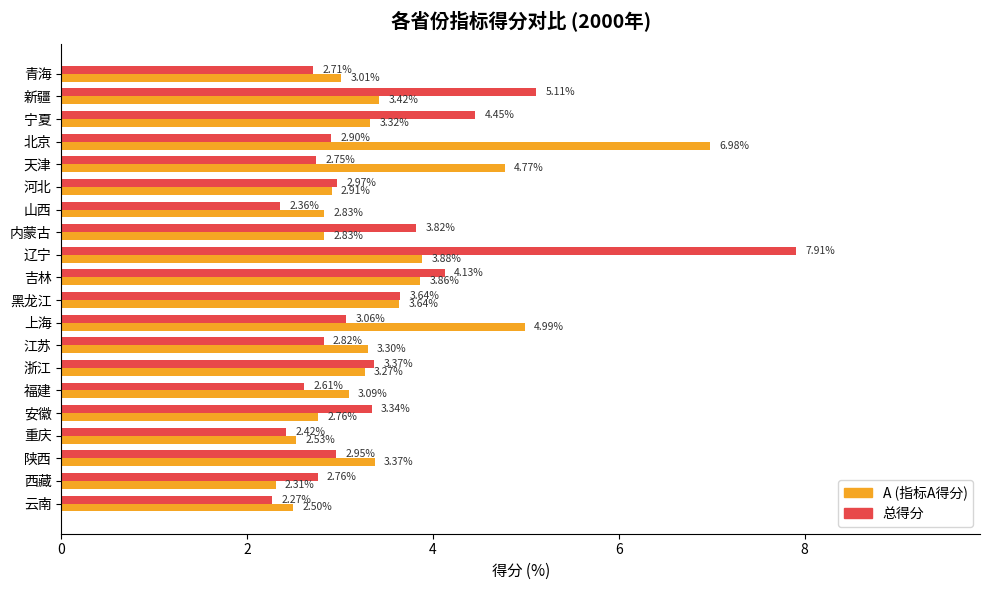

Rank the series at 天津 from highest to lowest value.

A (指标A得分), 总得分